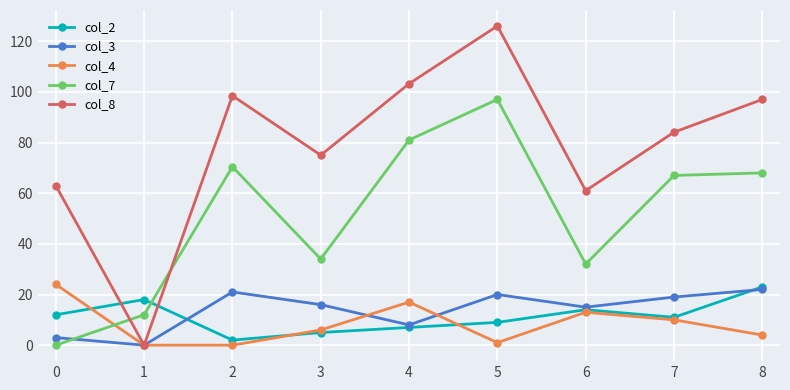

How many values in col_8 are above zero?

8